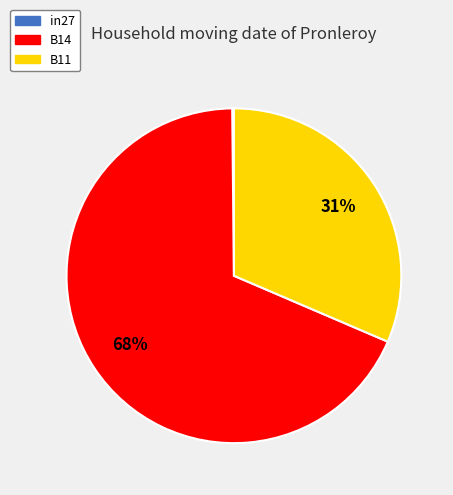

What is the largest slice in the pie chart?

B14